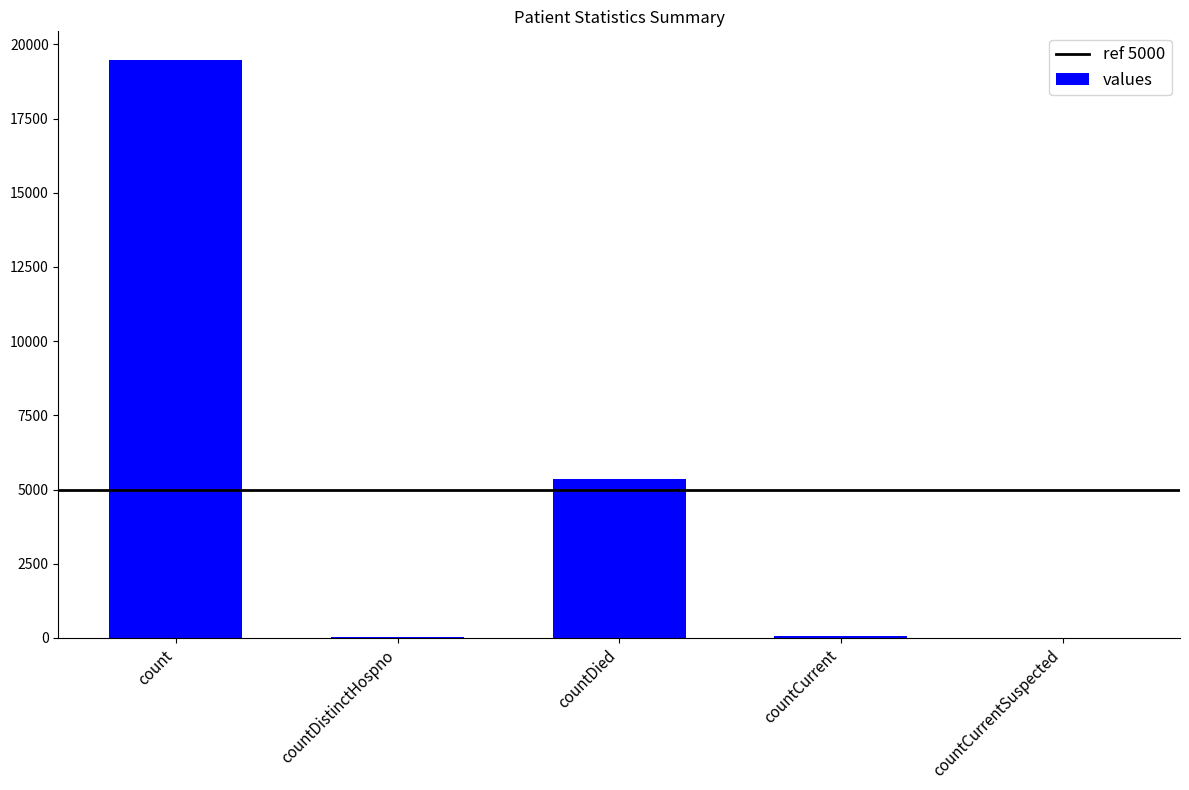

What is the change in value from count to countDied?

-14097